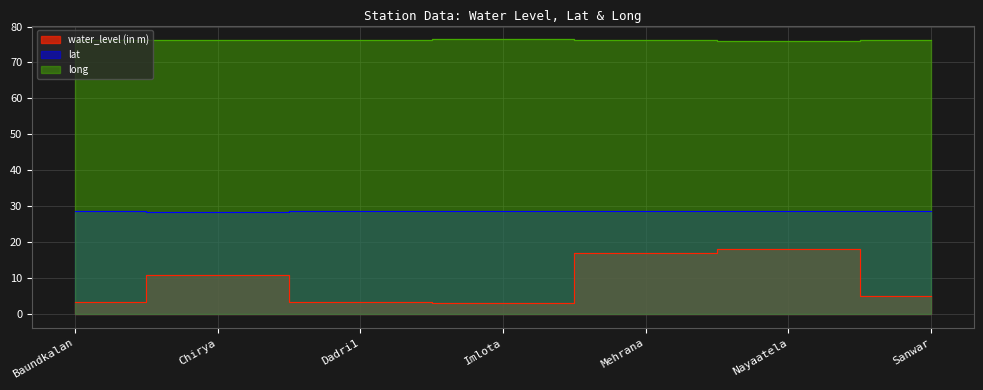

What is the difference between the maximum and minimum values in the long series?

0.3